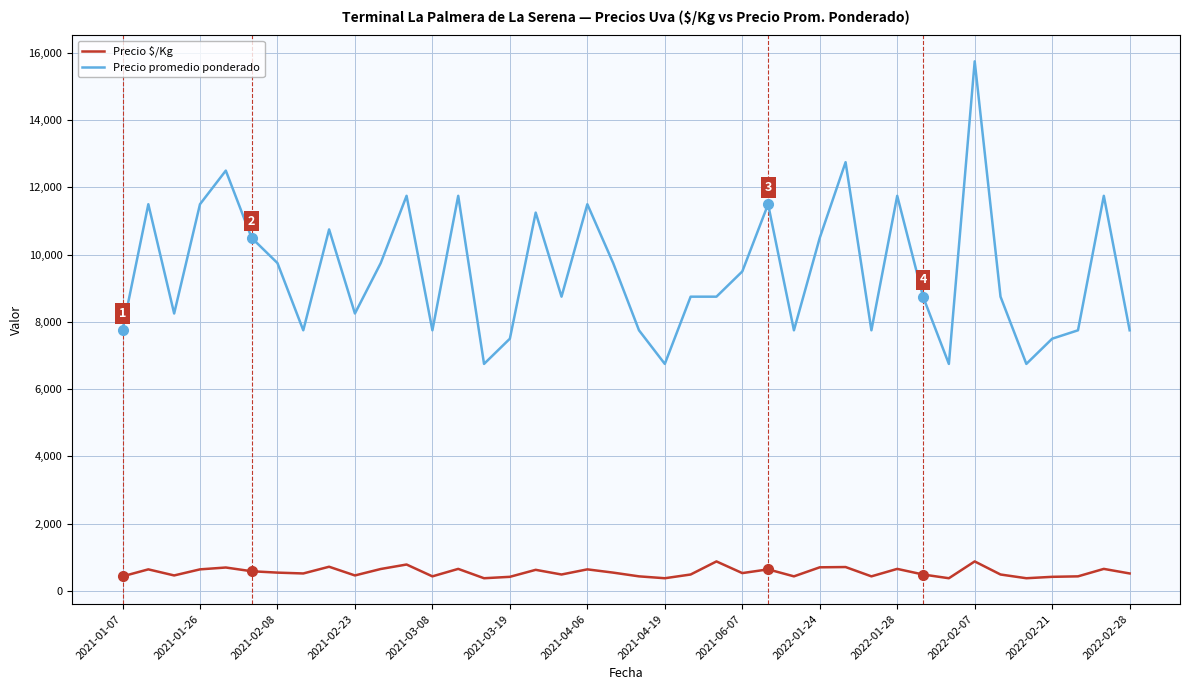

What are all the series names shown in the legend?

Precio $/Kg, Precio promedio ponderado